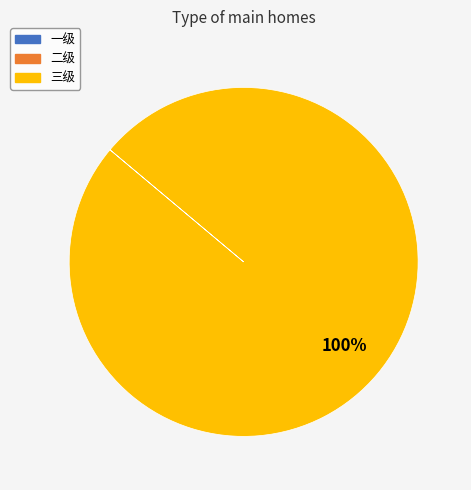

Does any single category account for the majority?

Yes